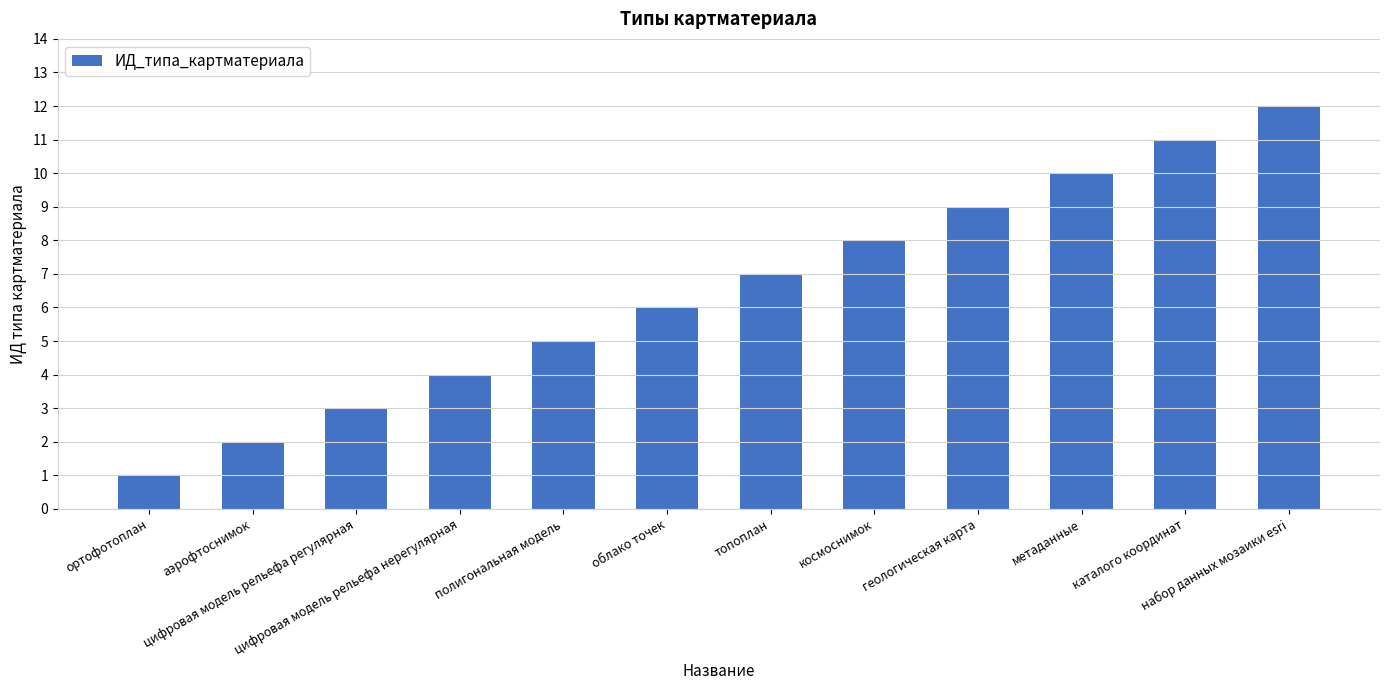

How many values are below 7?

6